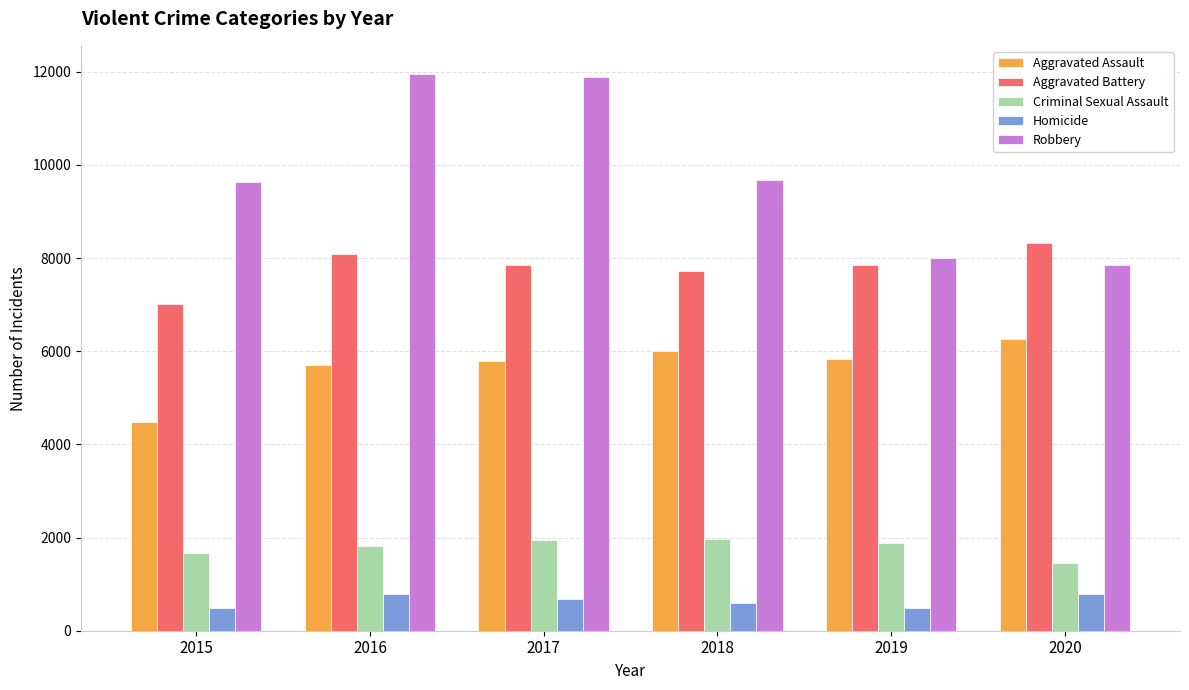

How many groups of bars are there?

6